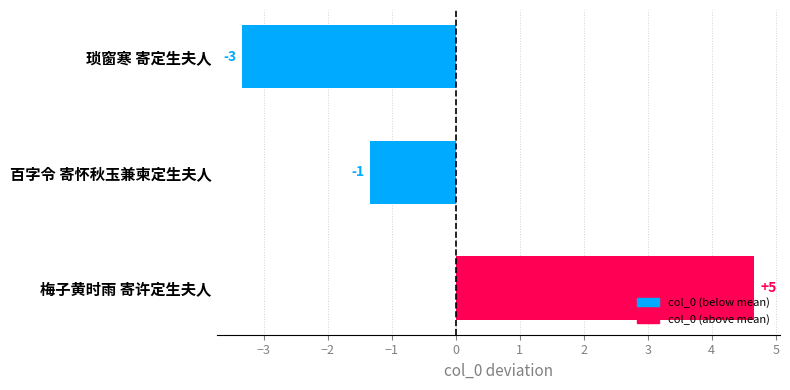

What is the smallest value displayed?

-3.3